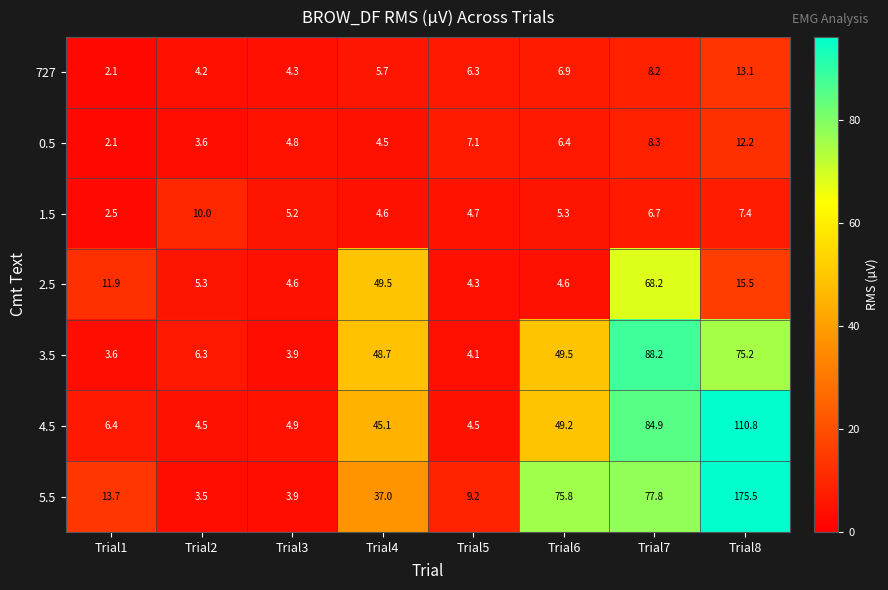

True or false: 5.5 has a value of 75.8 at Trial6.

True